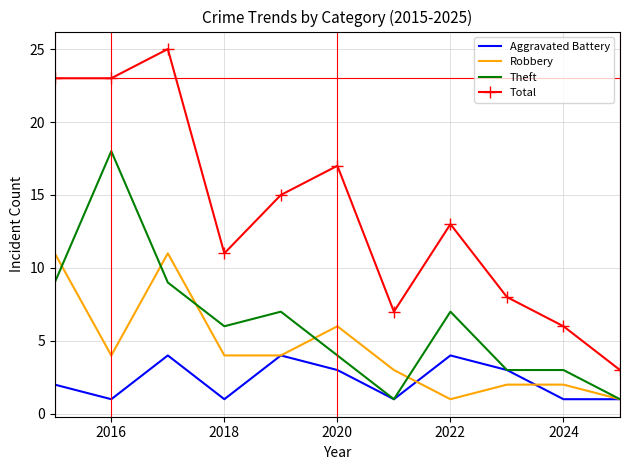

Which series has the largest total across all categories?

Total